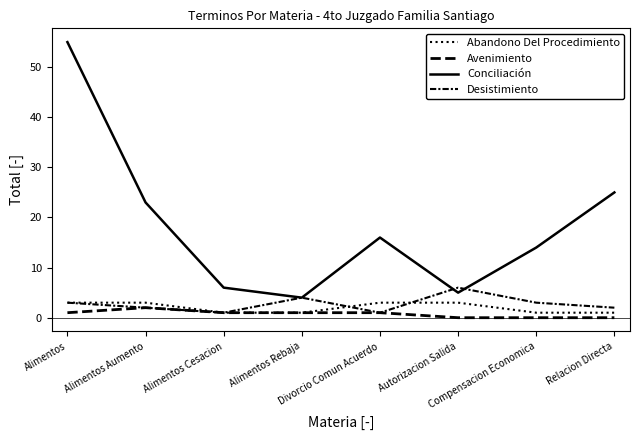

Rank the series at Autorizacion Salida from highest to lowest value.

Desistimiento, Conciliación, Abandono Del Procedimiento, Avenimiento